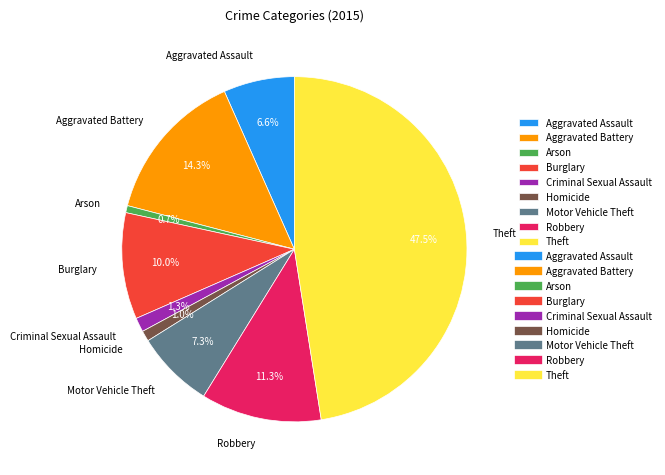

What is the ratio of the value at Aggravated Battery to the value at Motor Vehicle Theft?

2.0